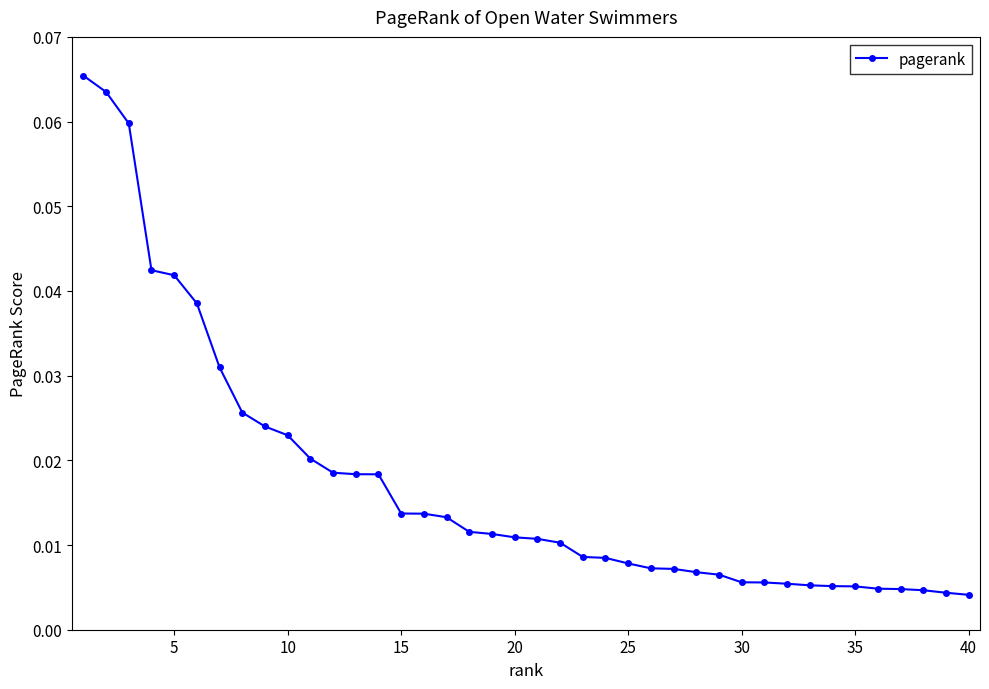

What is the sum of all values?

0.7